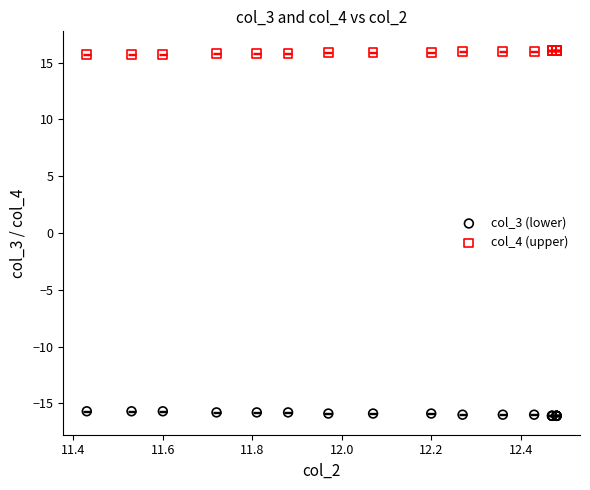

What are all the series names shown in the legend?

col_3 (lower), col_4 (upper)